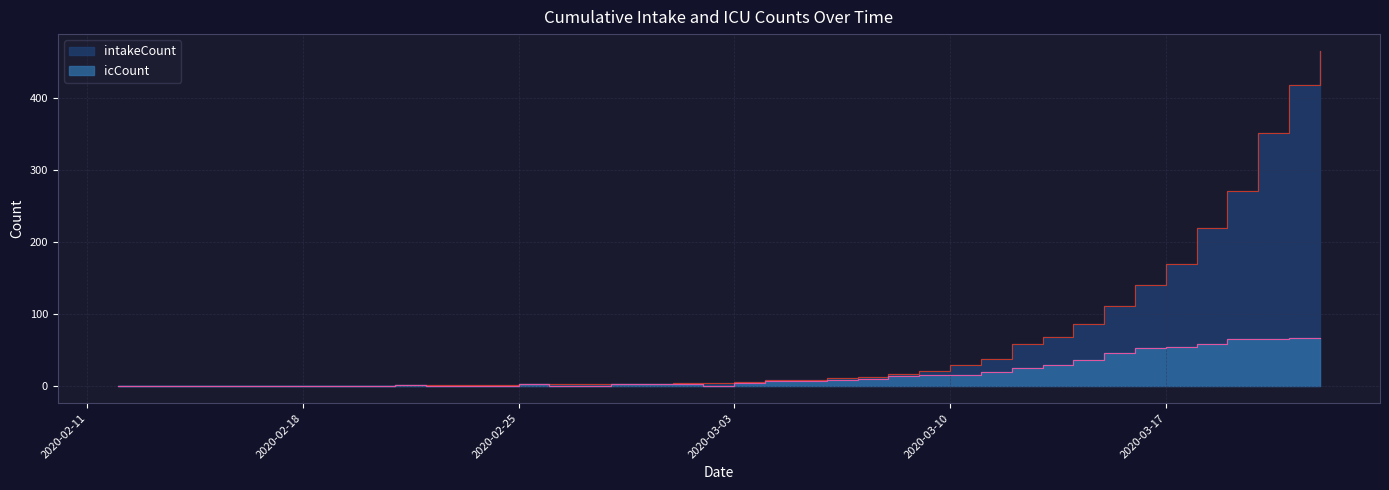

At how many categories does at least one series exceed 456?

1